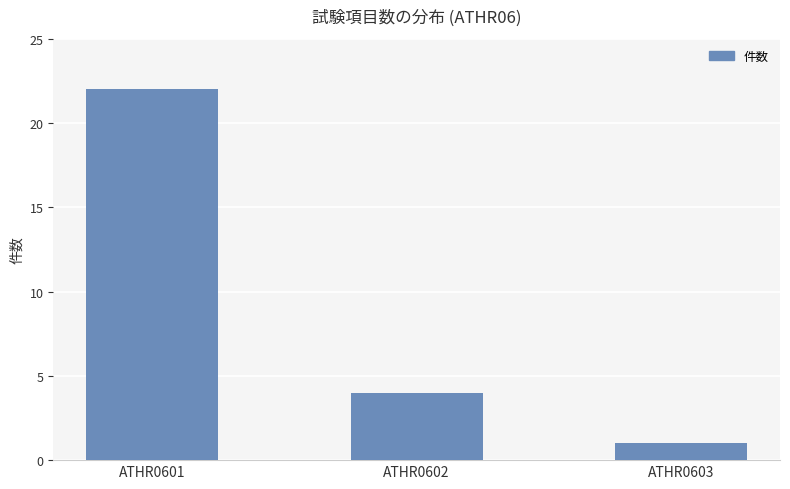

What is the difference between the second highest and minimum values?

3